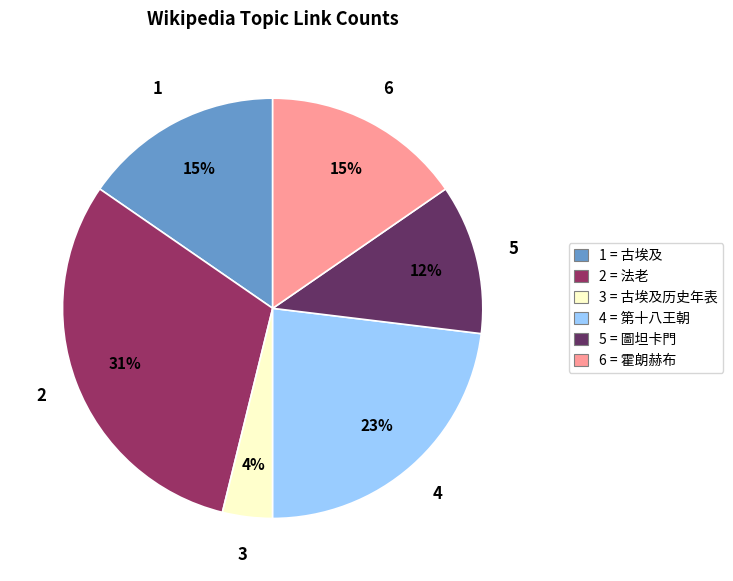

Is the sum of 2 = 法老 and 5 = 圖坦卡門 greater than half?

No